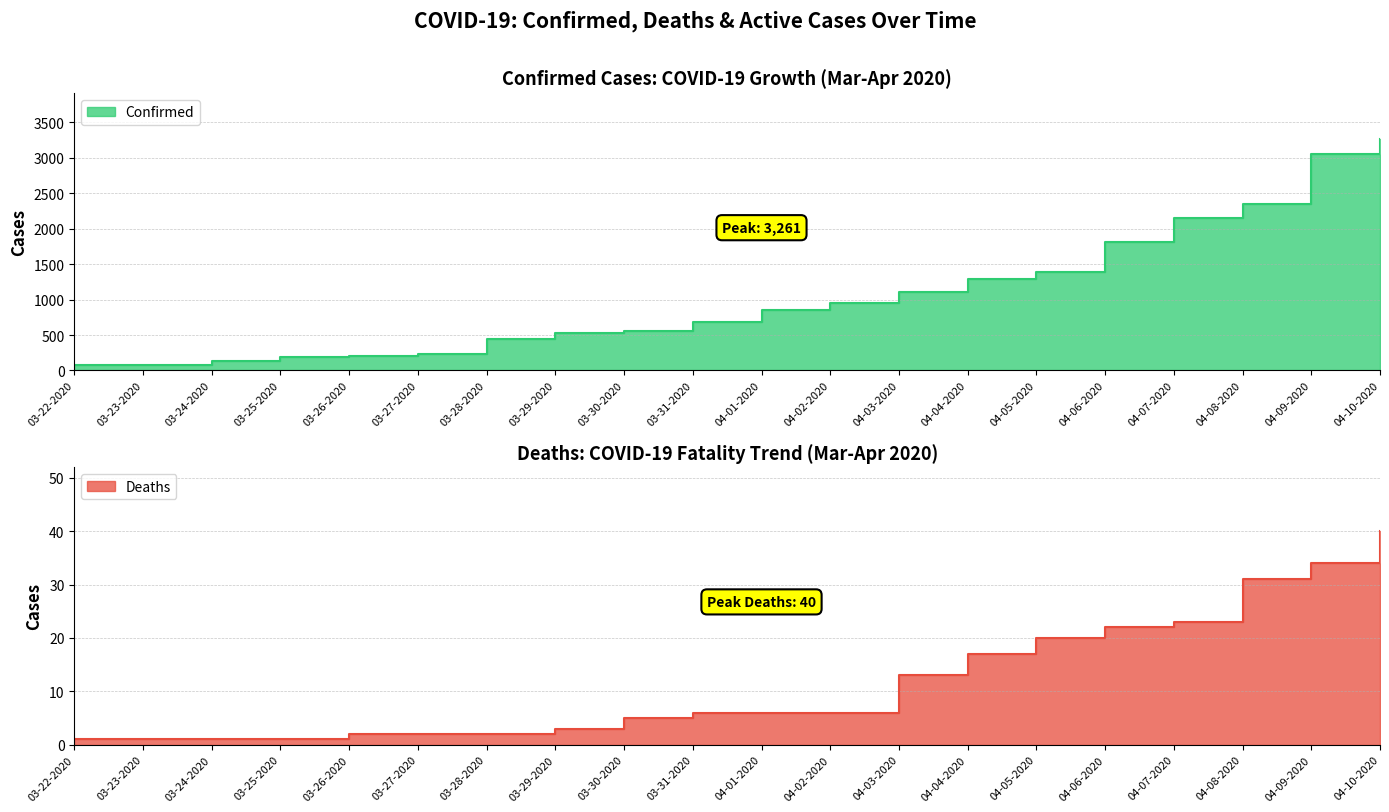

What is the difference between the second highest and second lowest values in the Confirmed series?

2969